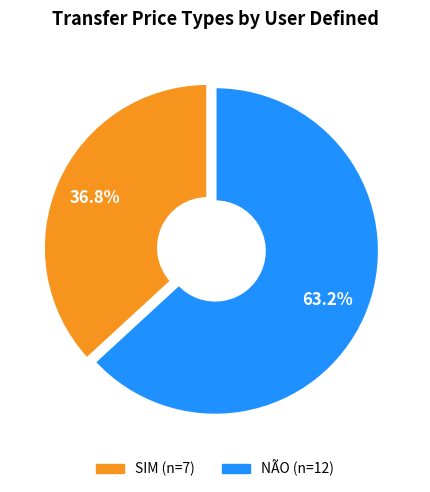

True or false: NÃO accounts for 63% of the total.

True